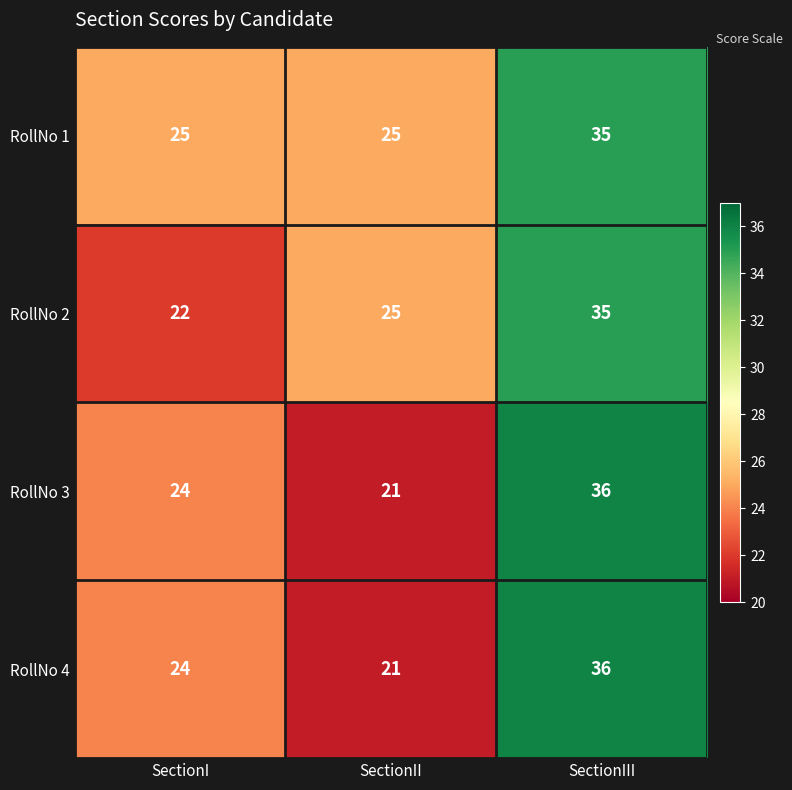

Between SectionI and SectionIII, which series saw the biggest shift?

RollNo 2